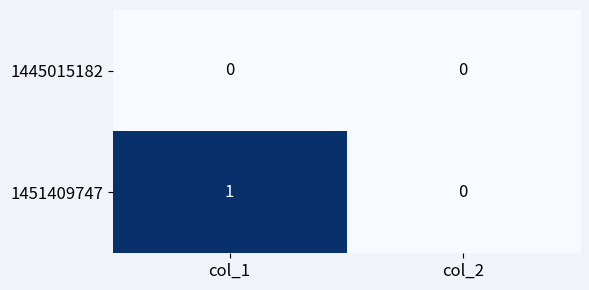

Which series has the largest total across all categories?

1451409747